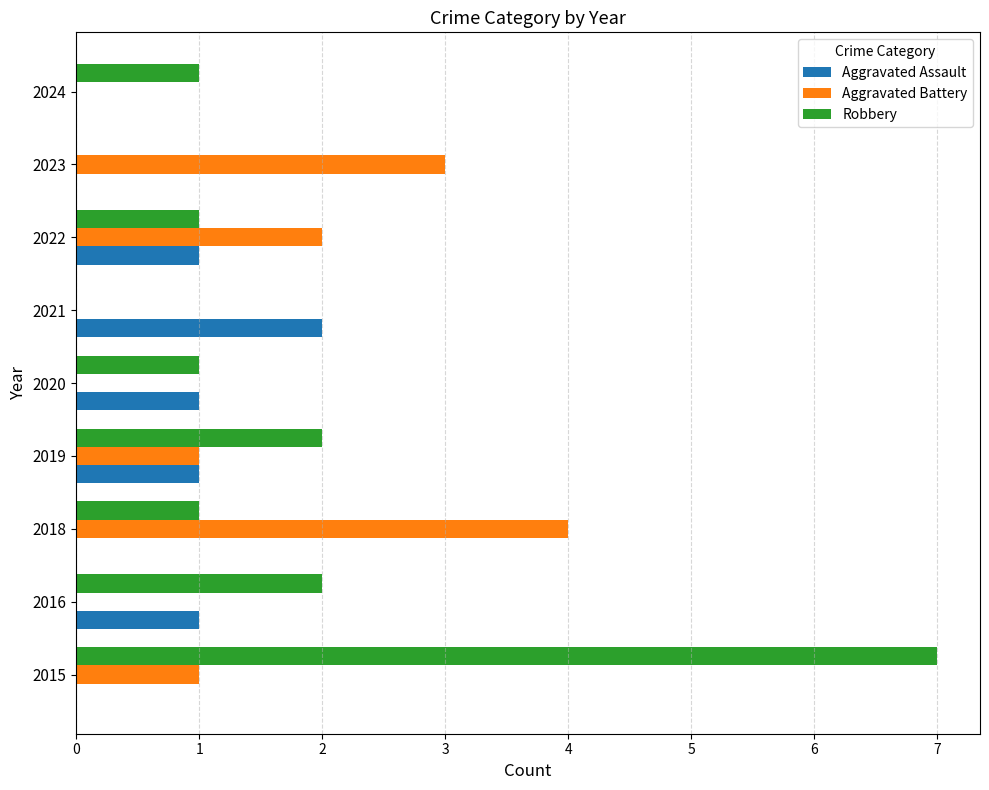

Between 2016 and 2022, which series saw the biggest shift?

Aggravated Battery